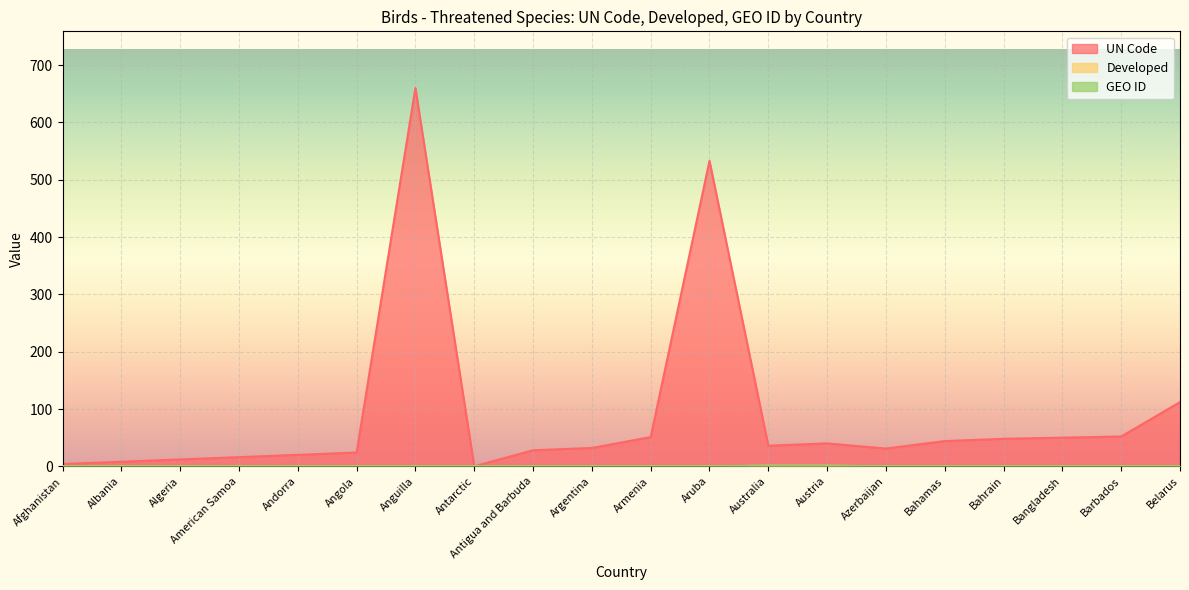

True or false: UN Code and GEO ID cross at least once.

False